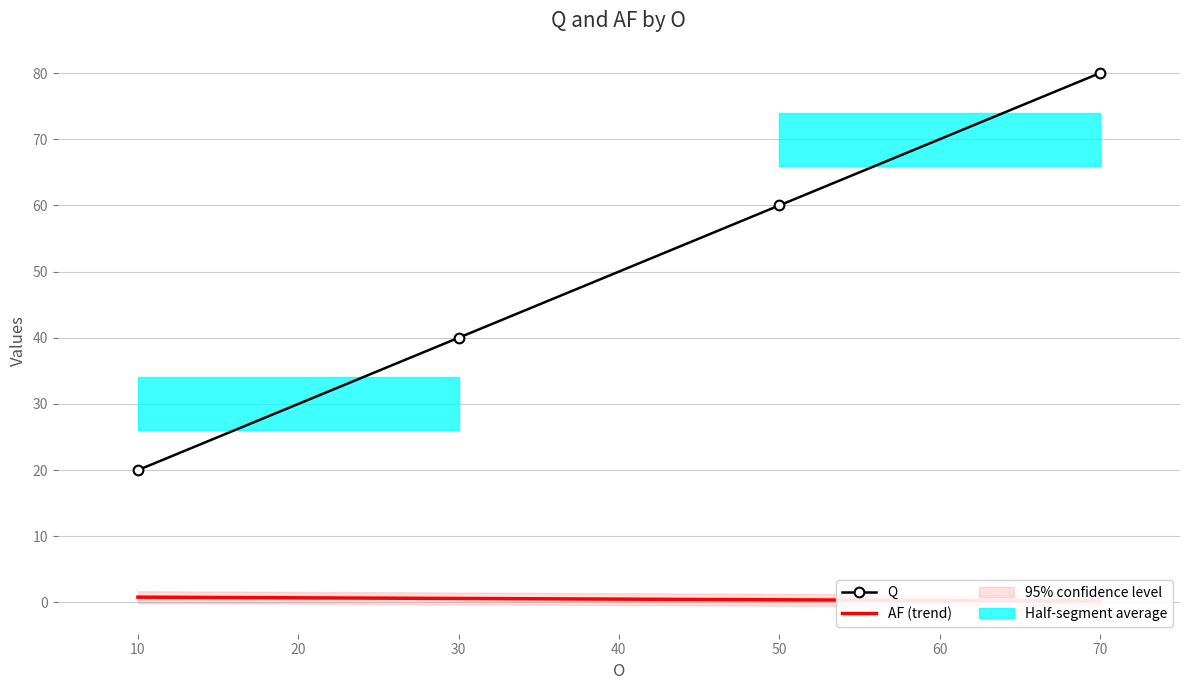

Rank the series by their maximum value, from lowest to highest.

AF (trend), Q